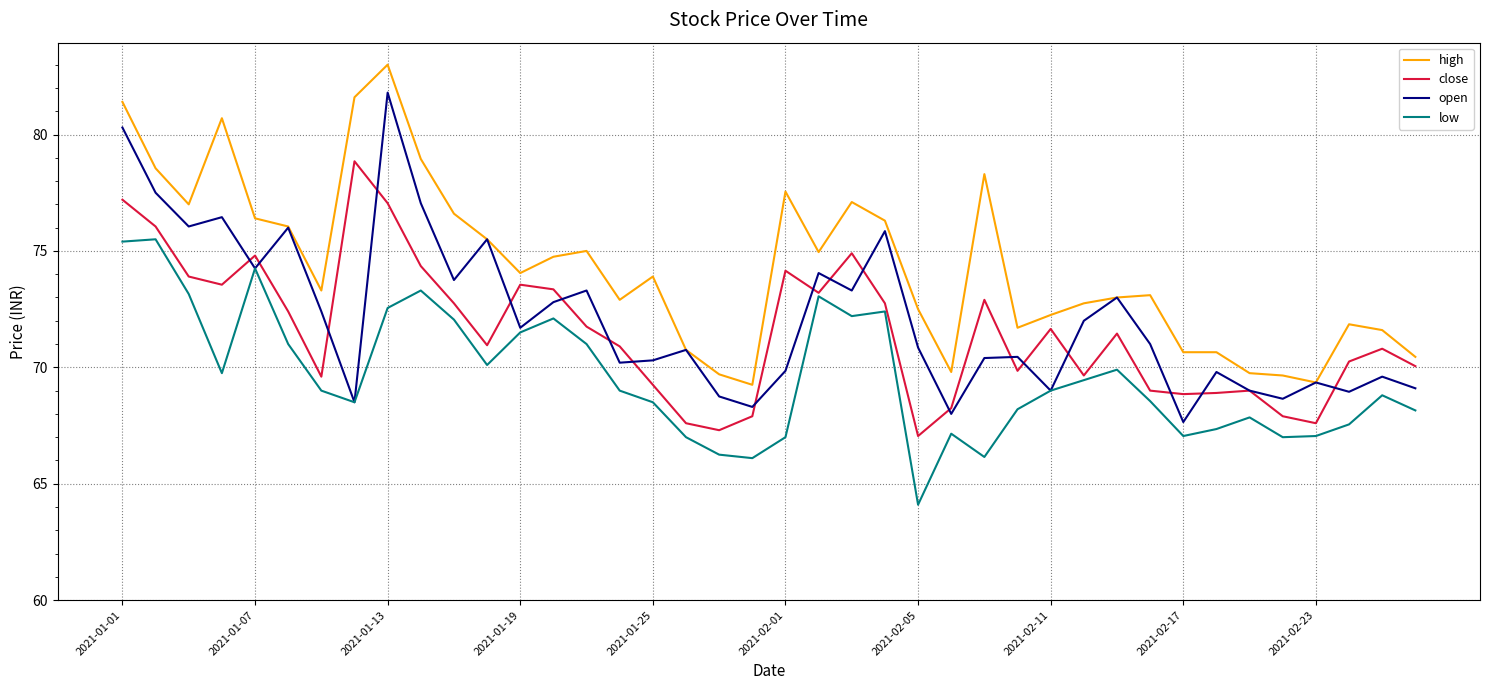

What is the maximum value for low?

75.5